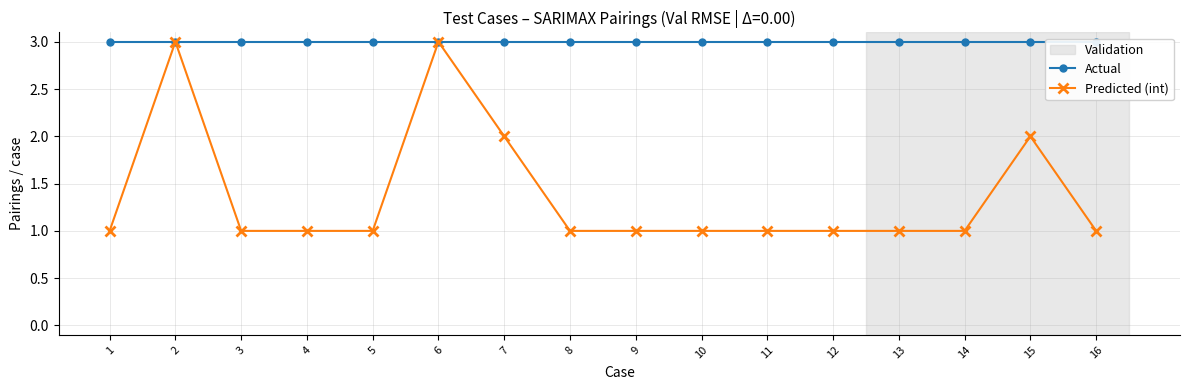

What are all the series names shown in the legend?

Actual, Predicted (int)